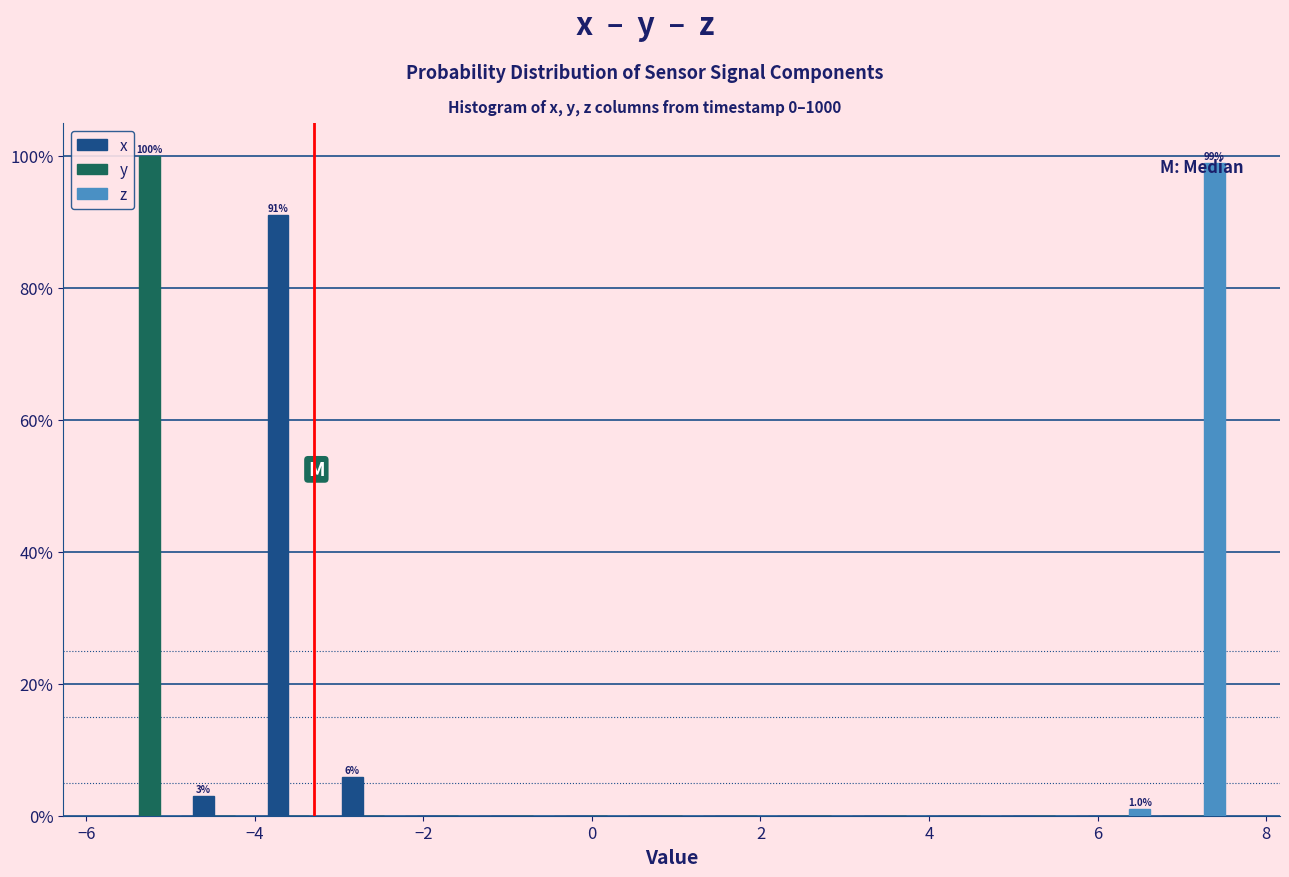

In the y series, which range on the x-axis has the tallest bar?

-5.6 to -4.8